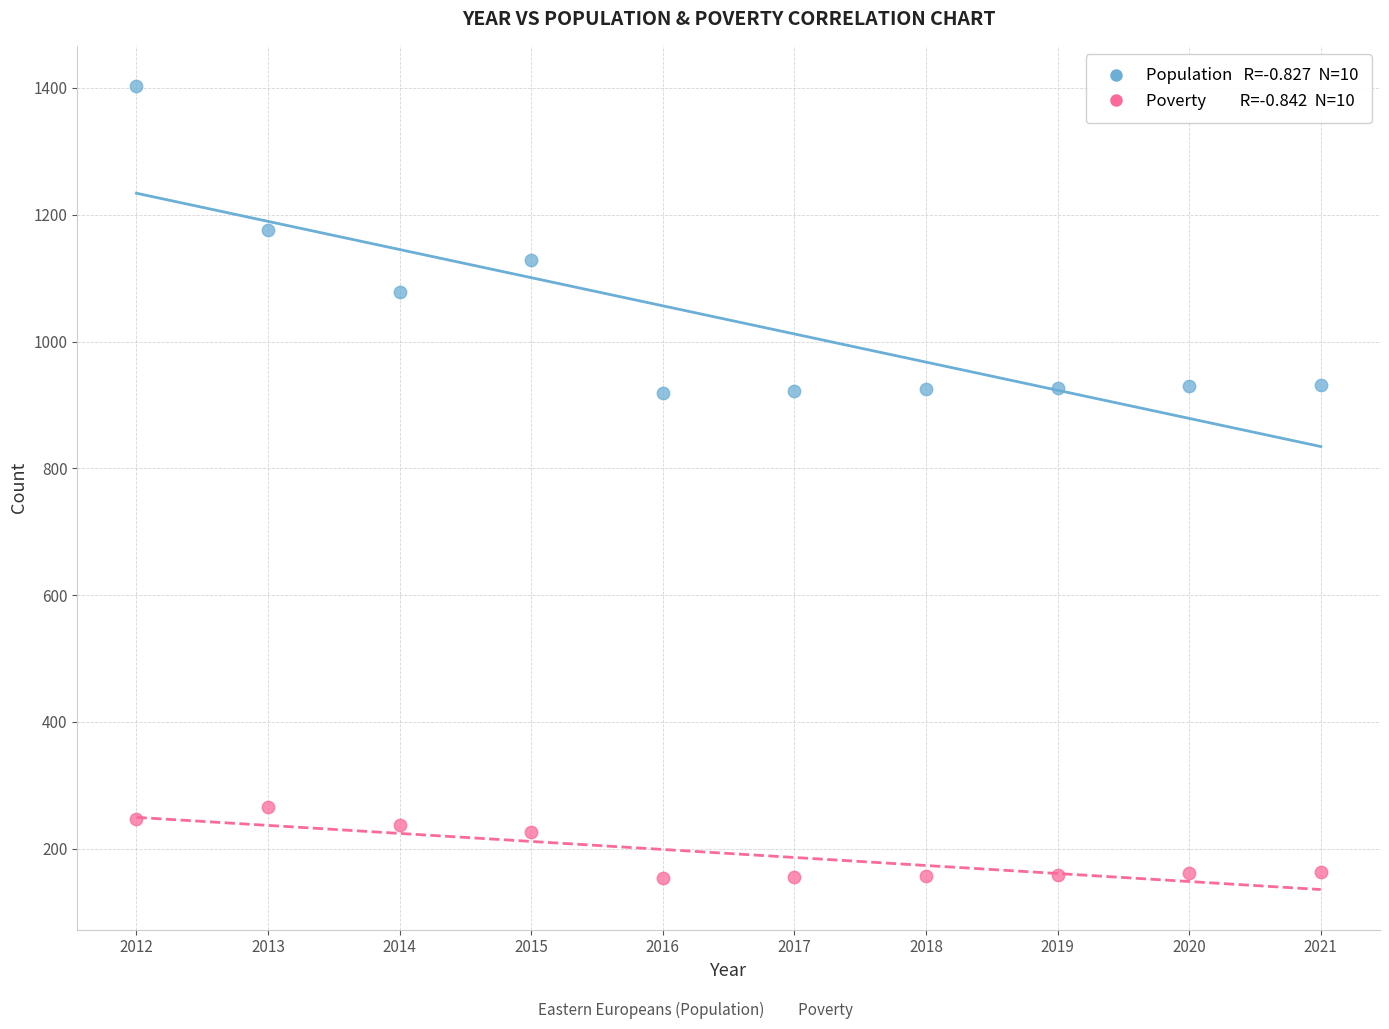

Across all data points, what is the range of X values (max minus min)?

9